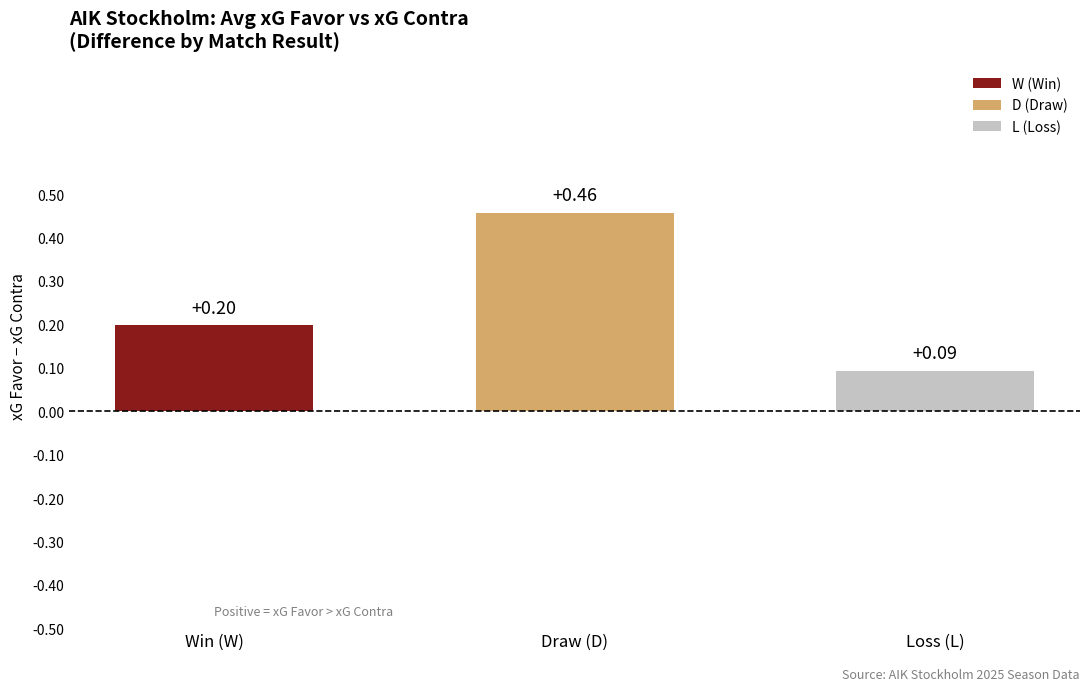

What is the label of the 2nd bar from the right?

Draw (D)